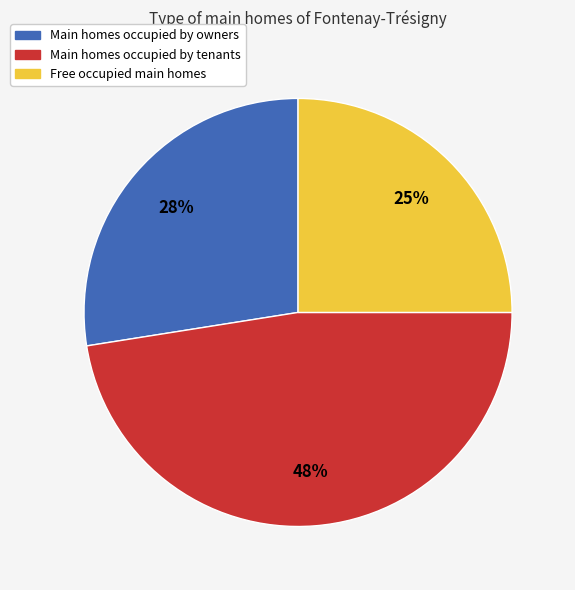

Is there any slice that represents more than half of the pie?

No